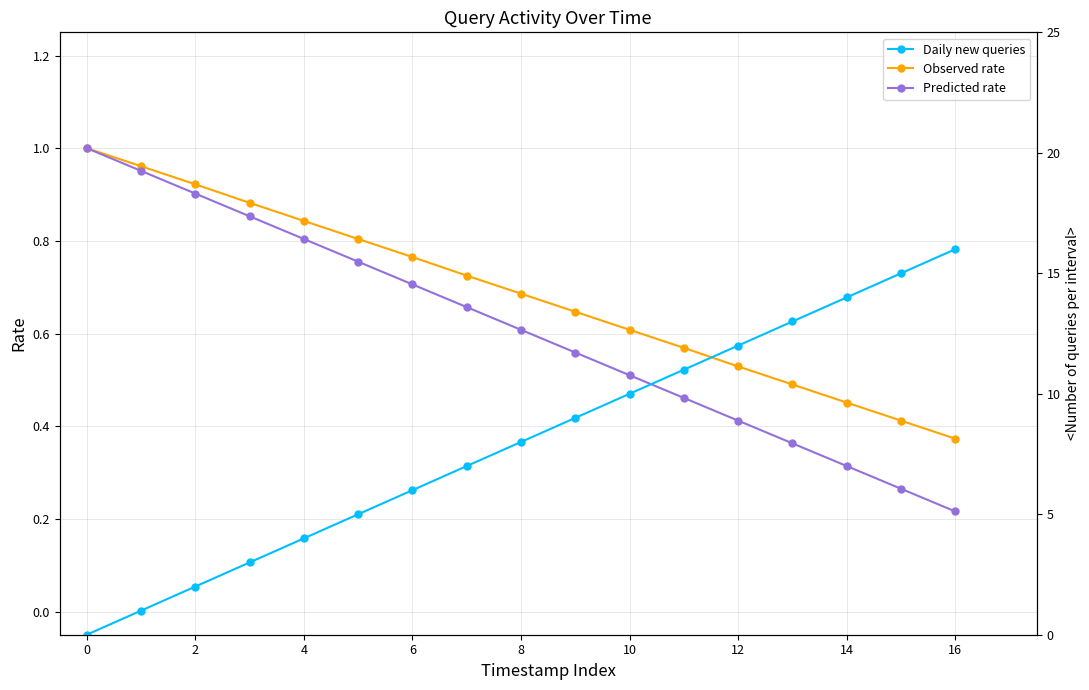

Count the number of categories in the chart.

17